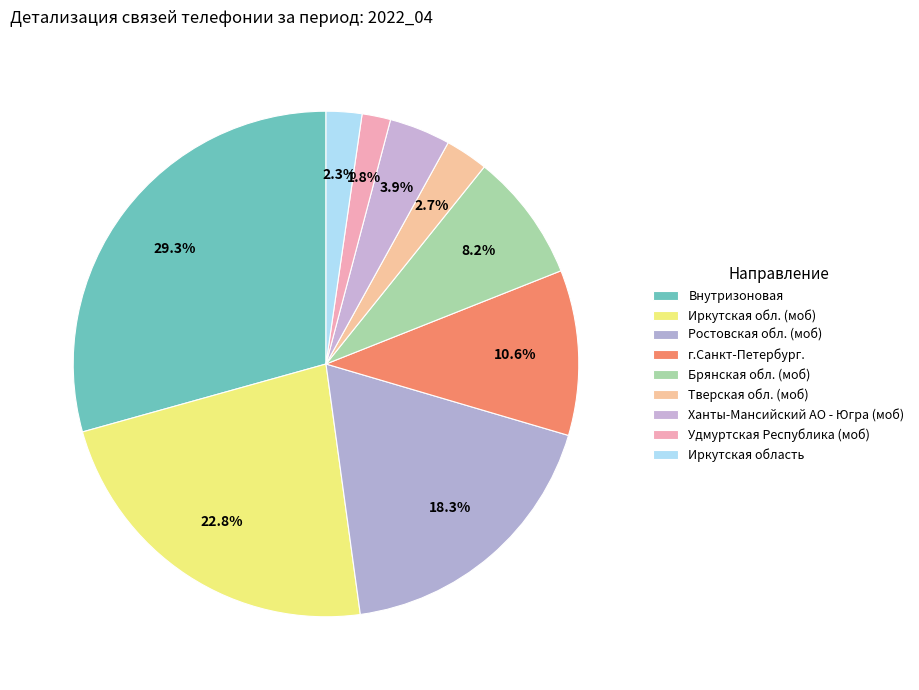

Is it true that Иркутская область is 10% of the pie?

False